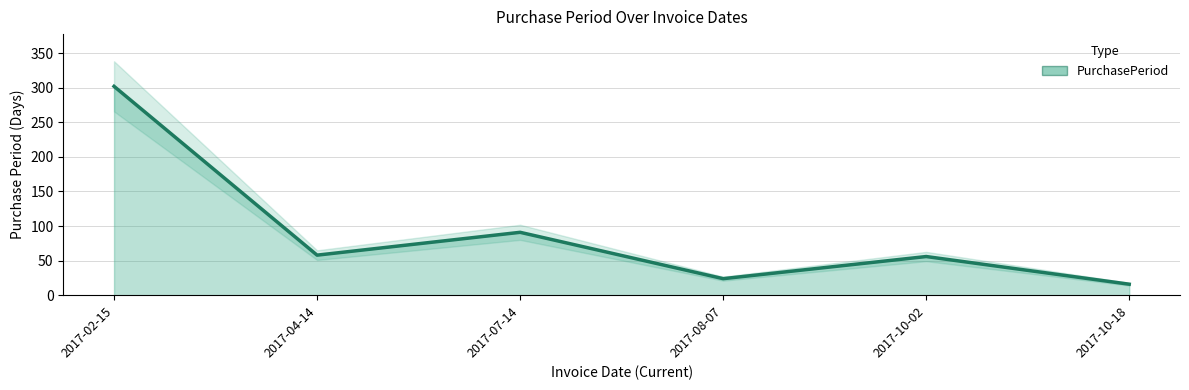

Reading left to right, list all the values displayed in this chart.

302	58	91	24	56	16